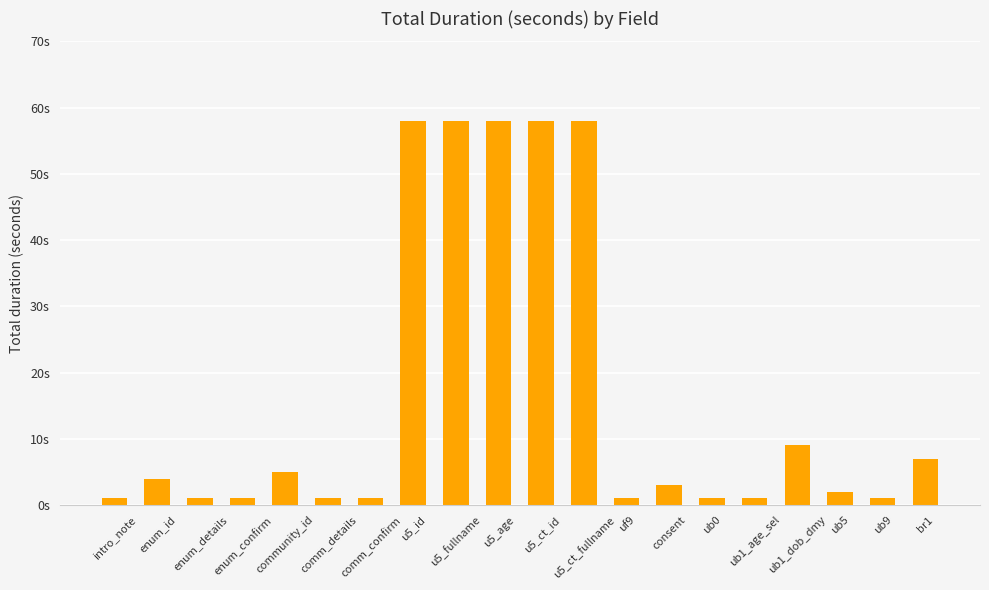

Does the chart contain any negative values?

No